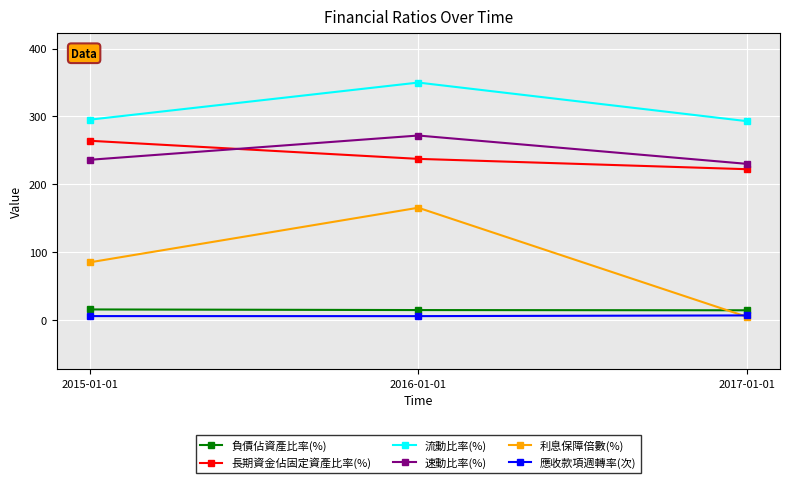

What are all the series names shown in the legend?

負債佔資產比率(%), 長期資金佔固定資產比率(%), 流動比率(%), 速動比率(%), 利息保障倍數(%), 應收款項週轉率(次)